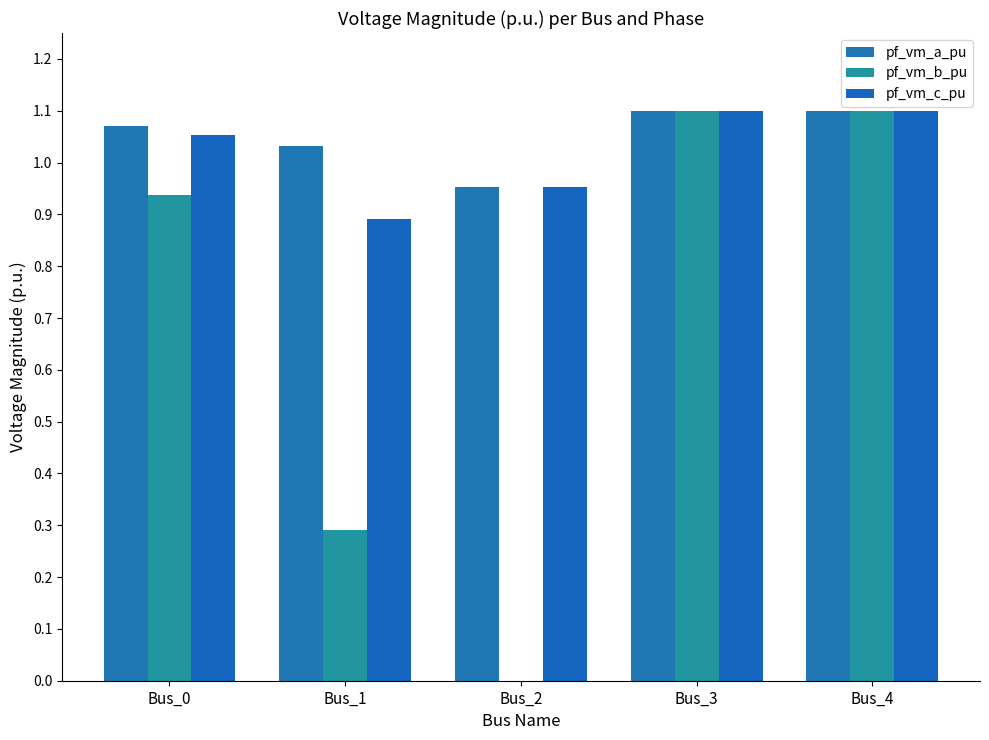

Which series has the widest spread of values?

pf_vm_b_pu